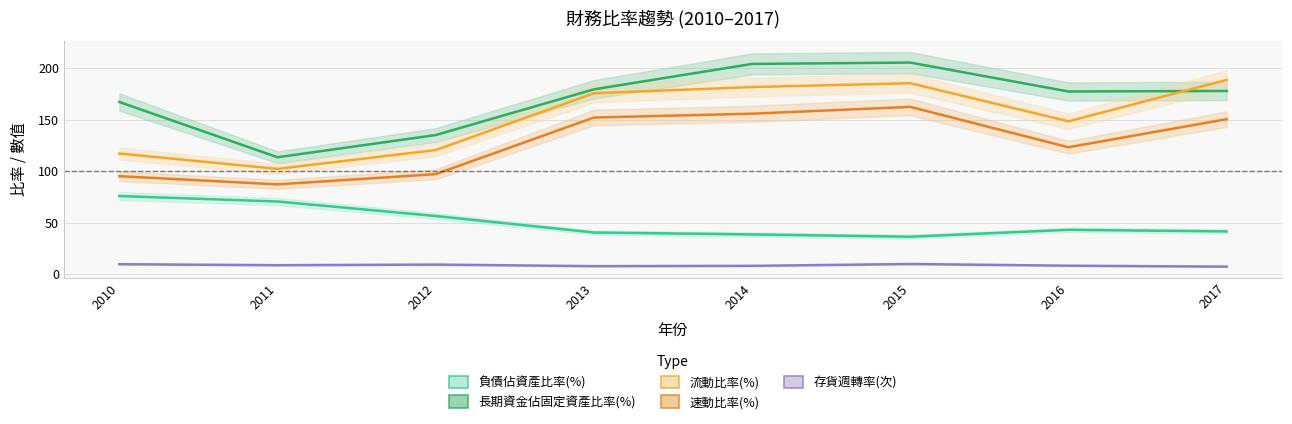

Reading left to right, transcribe all the data shown in this chart.

負債佔資產比率(%): 2010=76.0	2011=70.7	2012=56.6	2013=40.6	2014=38.7	2015=36.5	2016=43.2	2017=41.6
長期資金佔固定資產比率(%): 2010=167.2	2011=113.6	2012=135.1	2013=179.5	2014=204.1	2015=205.4	2016=177.4	2017=177.9
流動比率(%): 2010=117.2	2011=102.3	2012=120.6	2013=175.7	2014=181.7	2015=185.4	2016=148.4	2017=188.6
速動比率(%): 2010=95.2	2011=87.3	2012=97.2	2013=152.1	2014=155.8	2015=162.5	2016=123.3	2017=150.5
存貨週轉率(次): 2010=9.8	2011=8.9	2012=9.5	2013=7.9	2014=8.2	2015=10.0	2016=8.4	2017=7.5